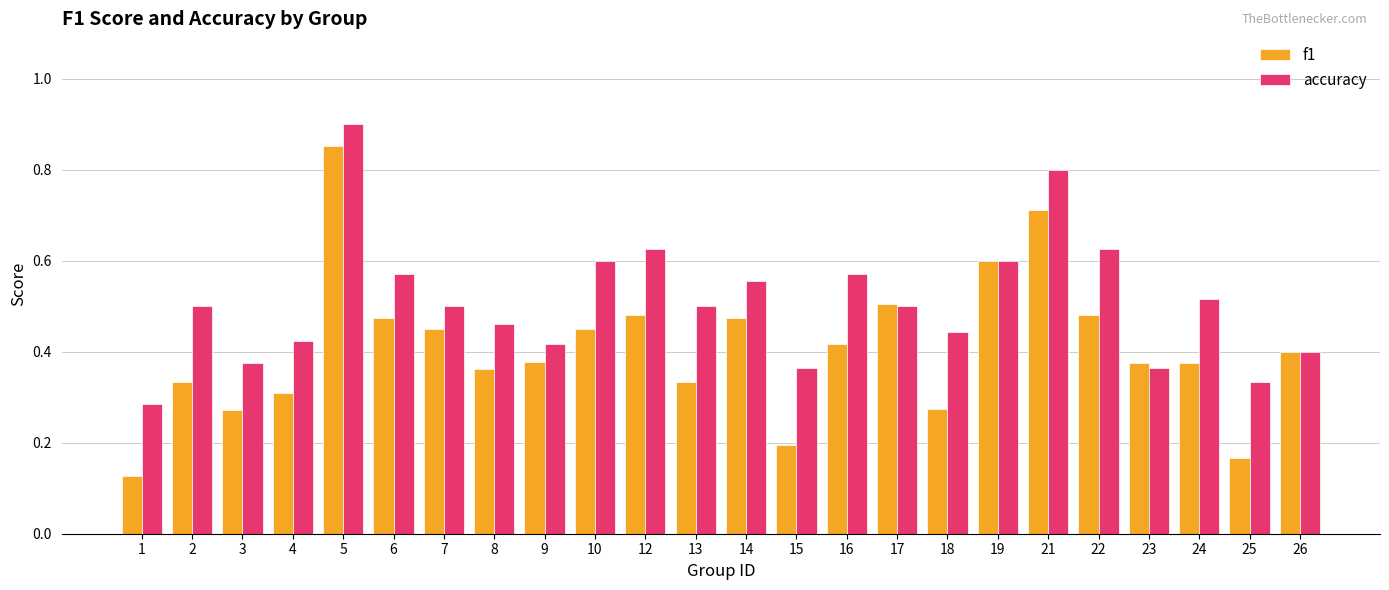

The f1 series shows 0.2 at 18. True or false?

False